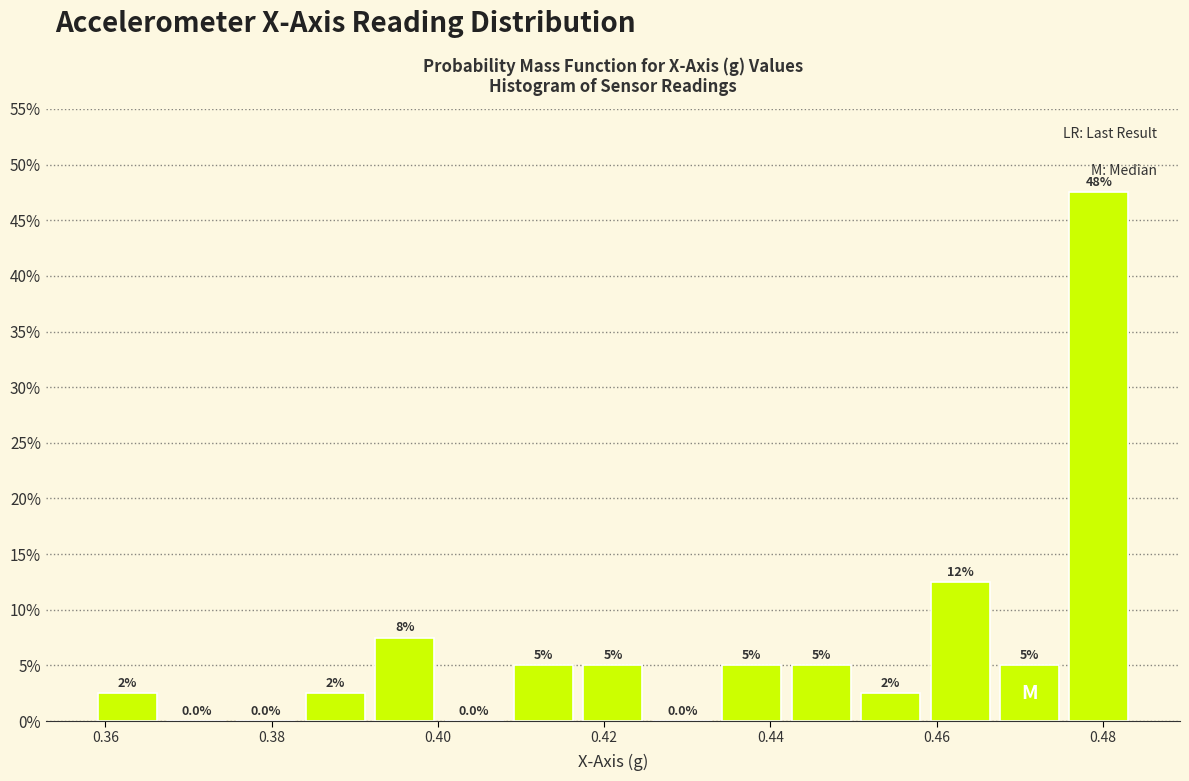

Over which range of the x-axis is the bar tallest?

0.476 to 0.484